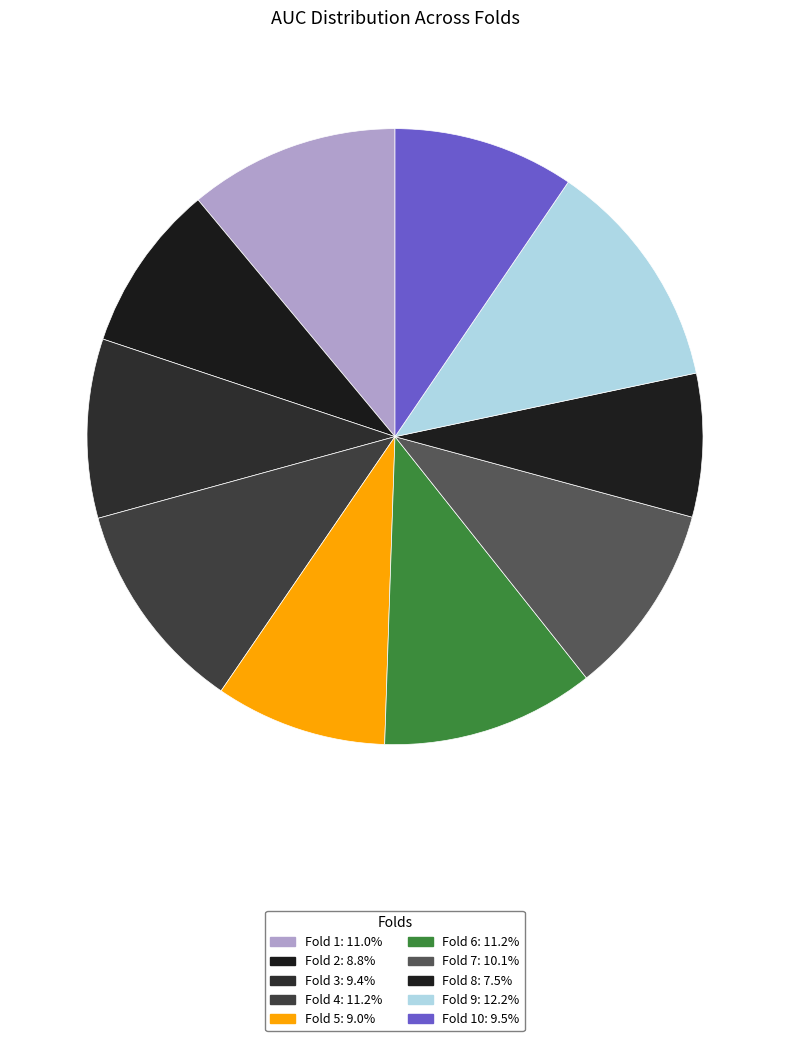

To the nearest percent, what is the difference between the largest and smallest slice percentages?

5%